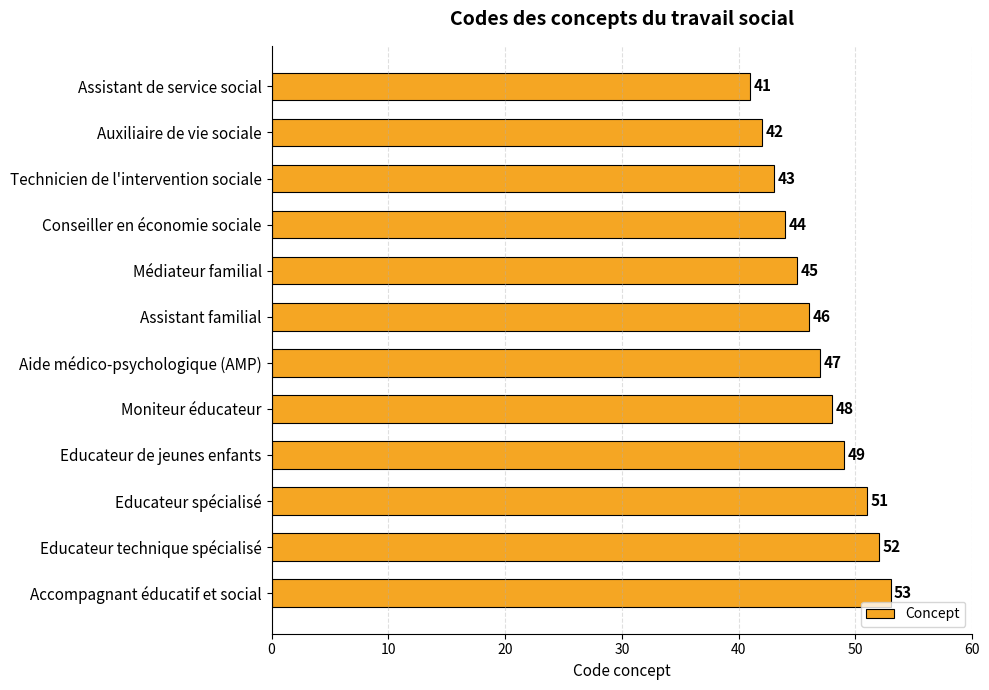

The value at Assistant de service social is 41. True or false?

True